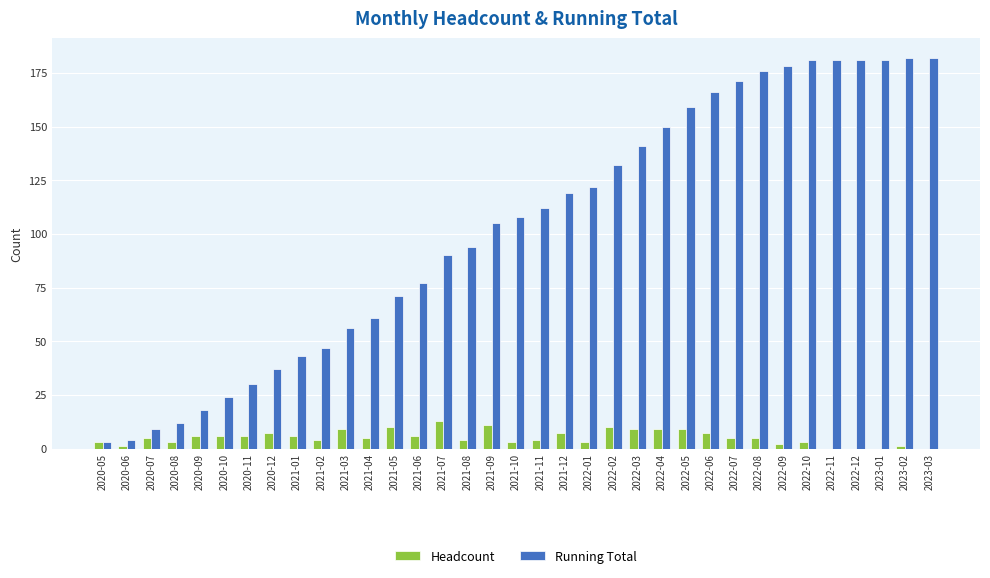

Which series has the largest range (max minus min)?

Running Total